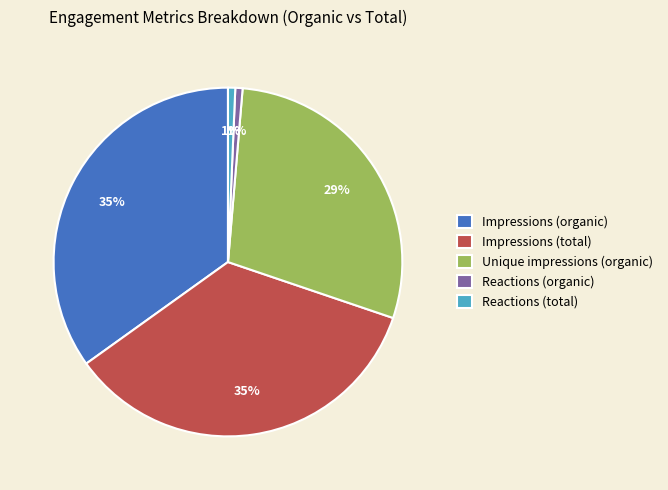

To the nearest percent, what portion does Reactions (total) represent?

1%